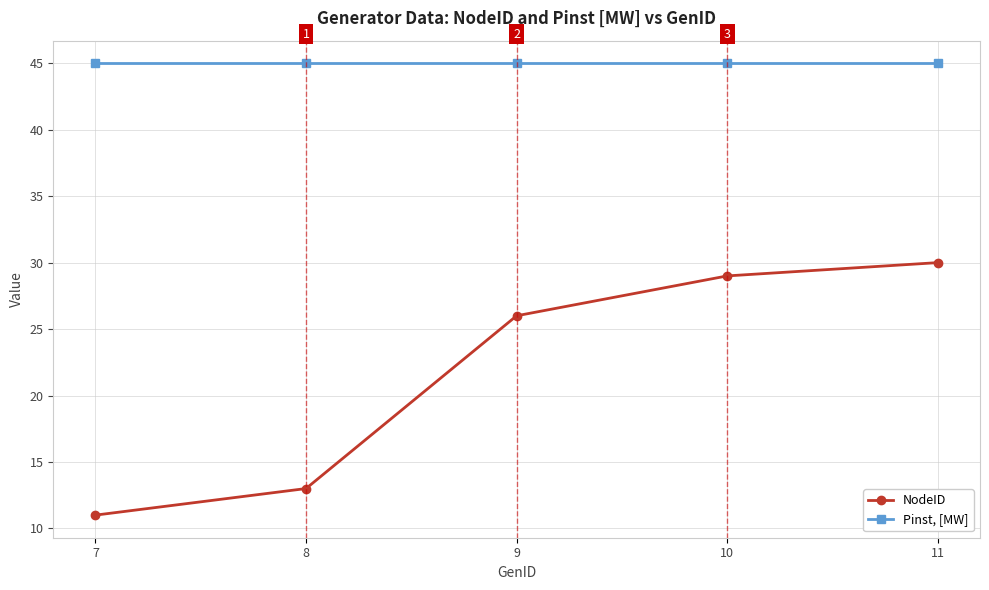

List the series in order of their peak value, lowest first.

NodeID, Pinst, [MW]